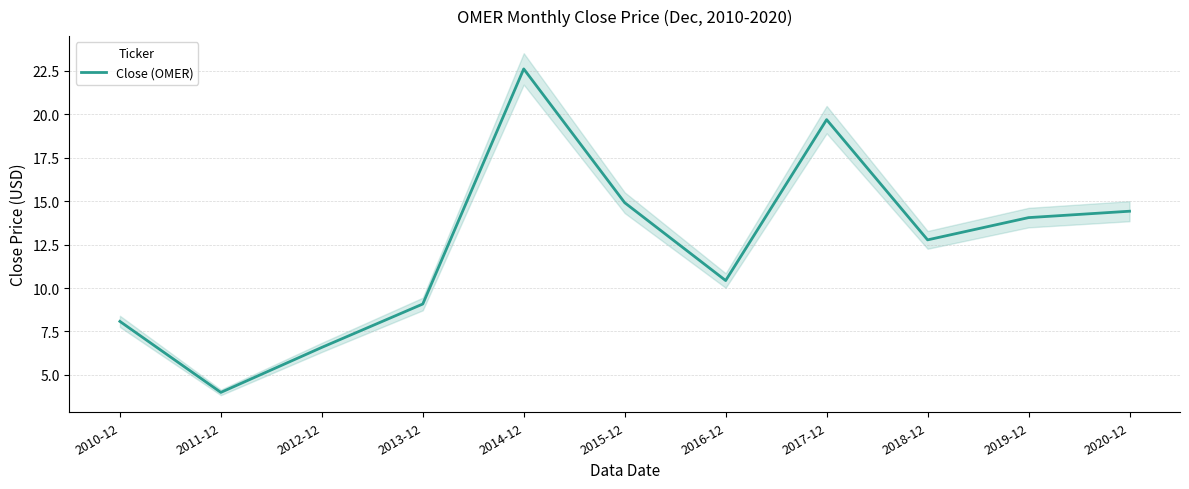

Does the chart have visible grid lines?

Yes